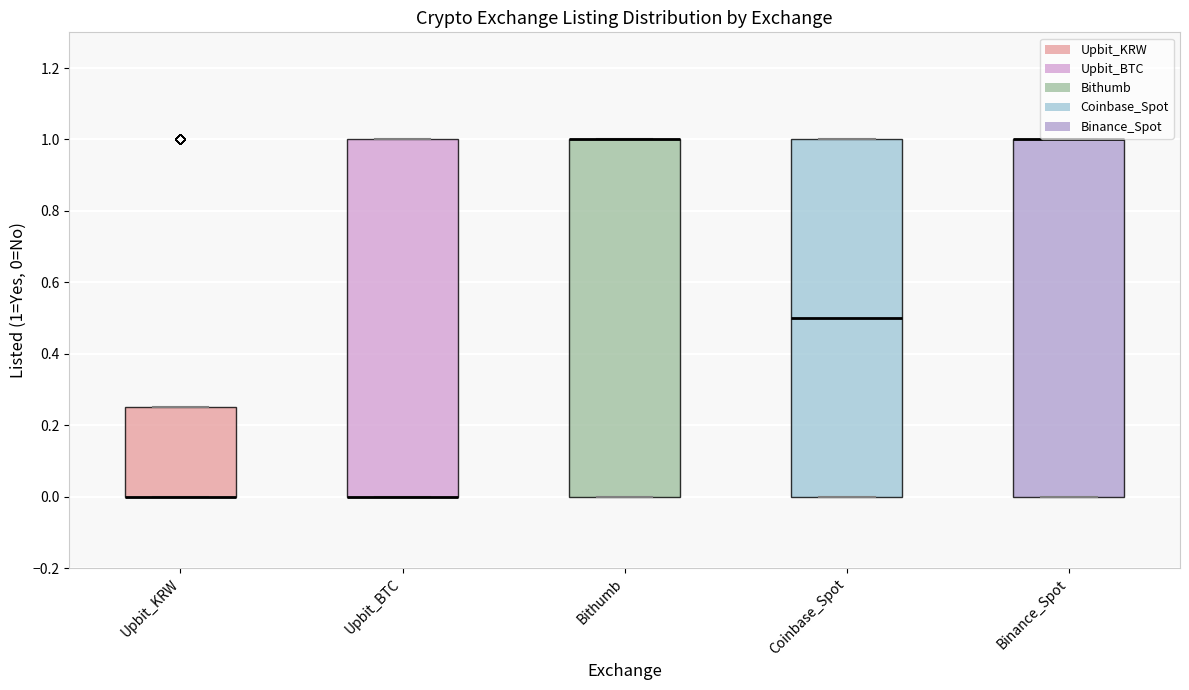

Where is the lower edge of the box for Coinbase_Spot on the y-axis? The values are not printed on the chart, so give them approximately, as read against the axis.

0.00